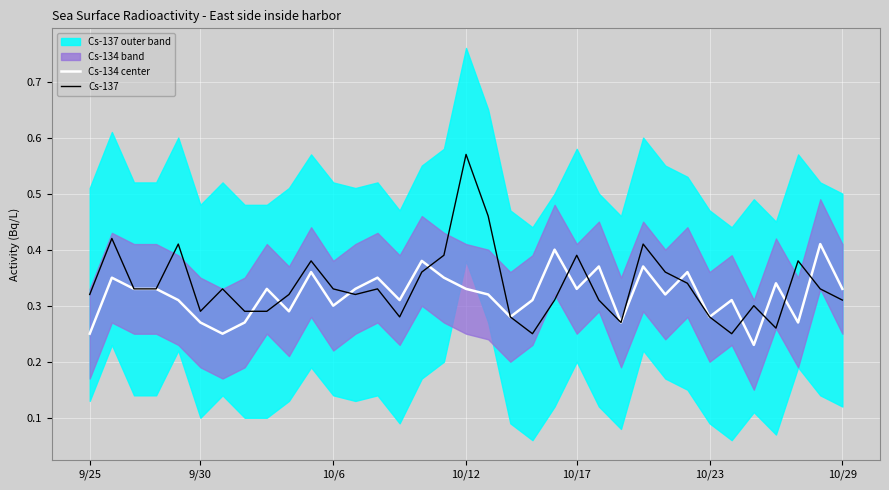

True or false: Cs-134 center has more than 2 interior local peaks.

True